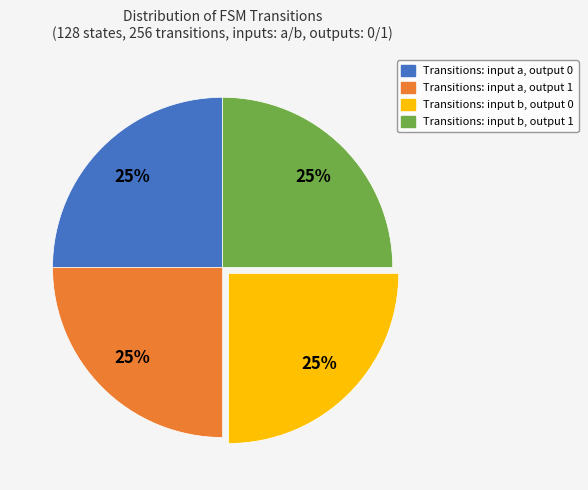

Is there any slice that represents more than half of the pie?

No